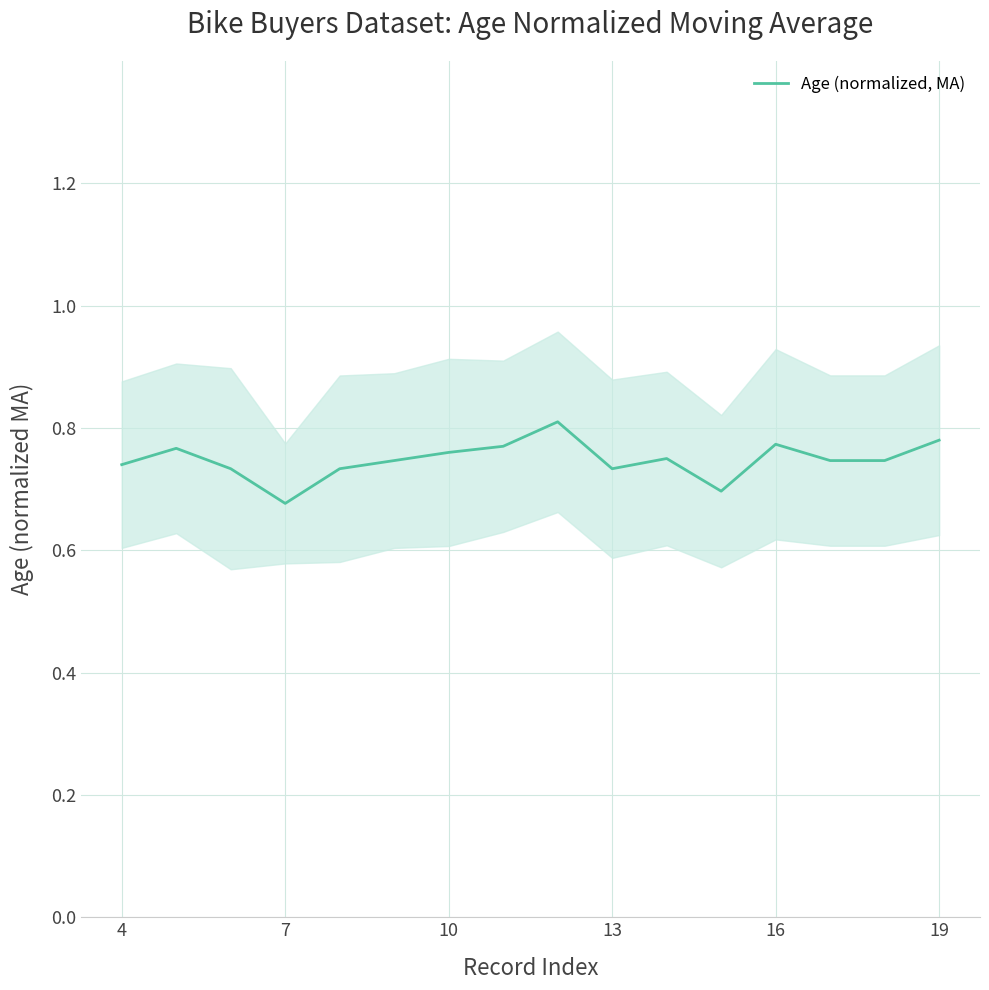

Is it true that Age (normalized, MA) equals 1.4 at 19?

False